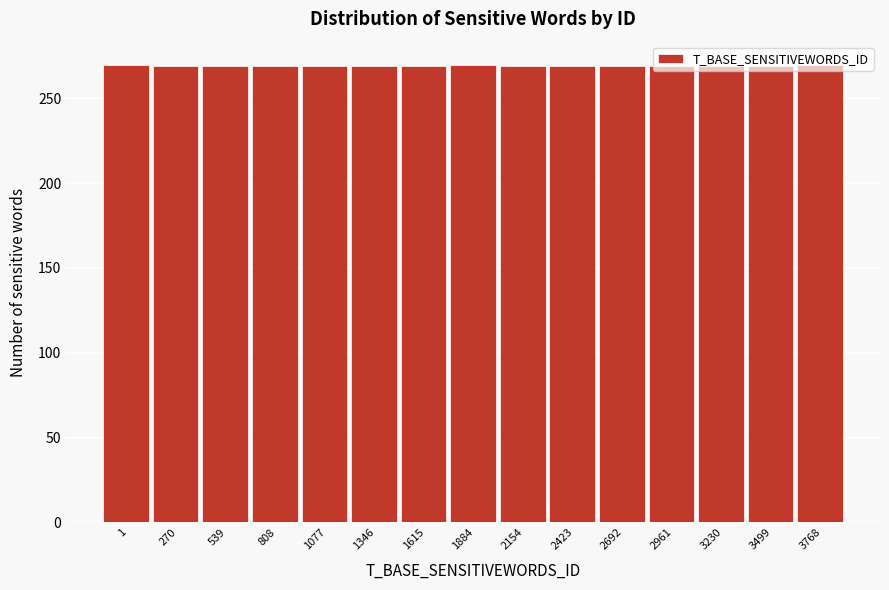

What is the sum of all values?

4038